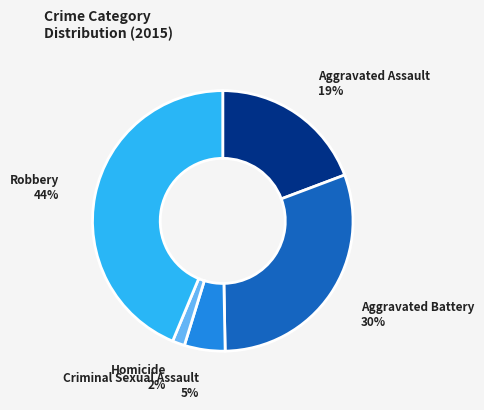

Does any single category account for the majority?

No